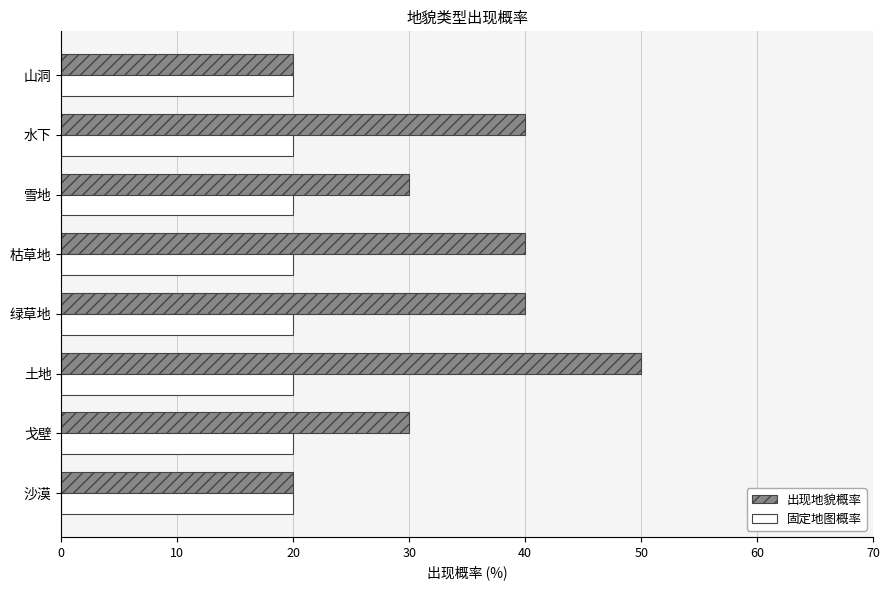

Which series has the largest total across all categories?

出现地貌概率